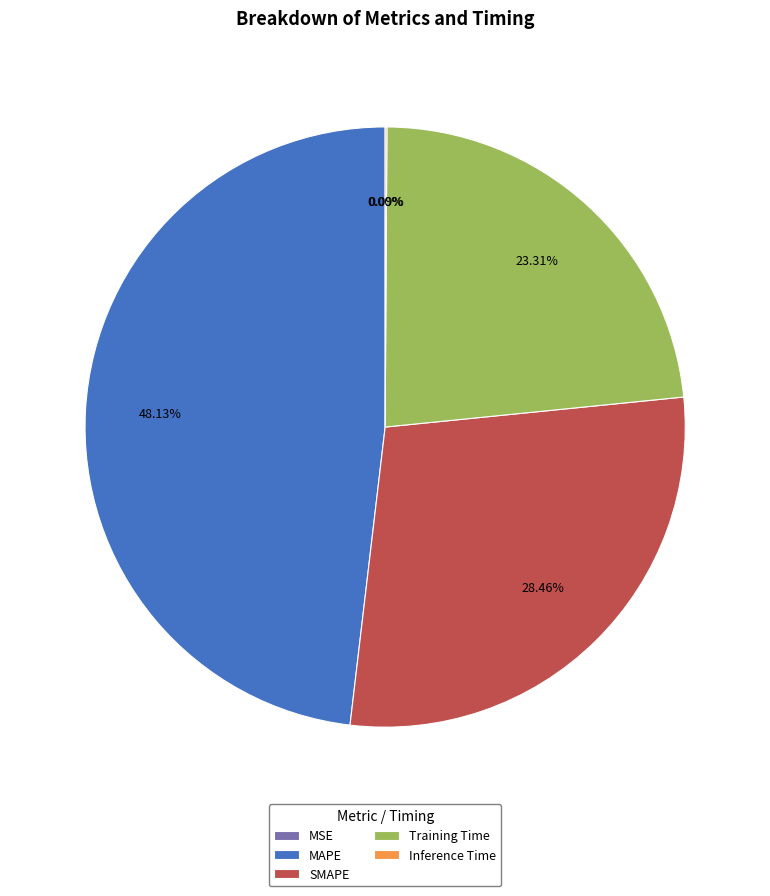

What is the largest slice in the pie chart?

MAPE